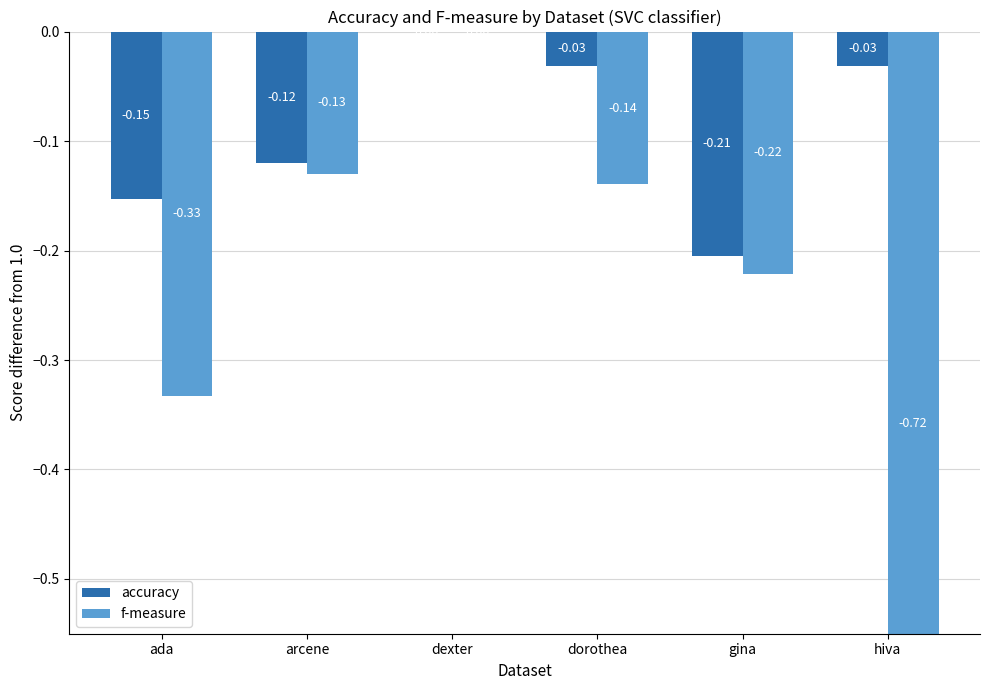

What position from the left is dexter?

3